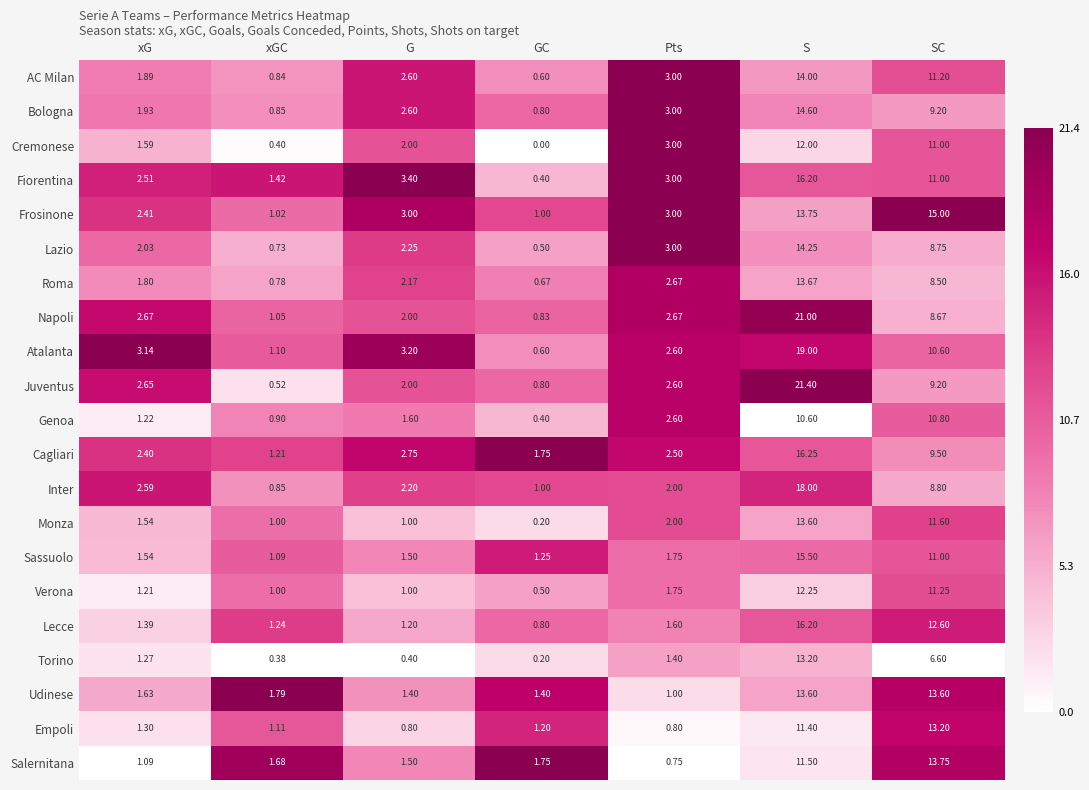

List the labels in order of Fiorentina value, largest first.

S, SC, G, Pts, xG, xGC, GC